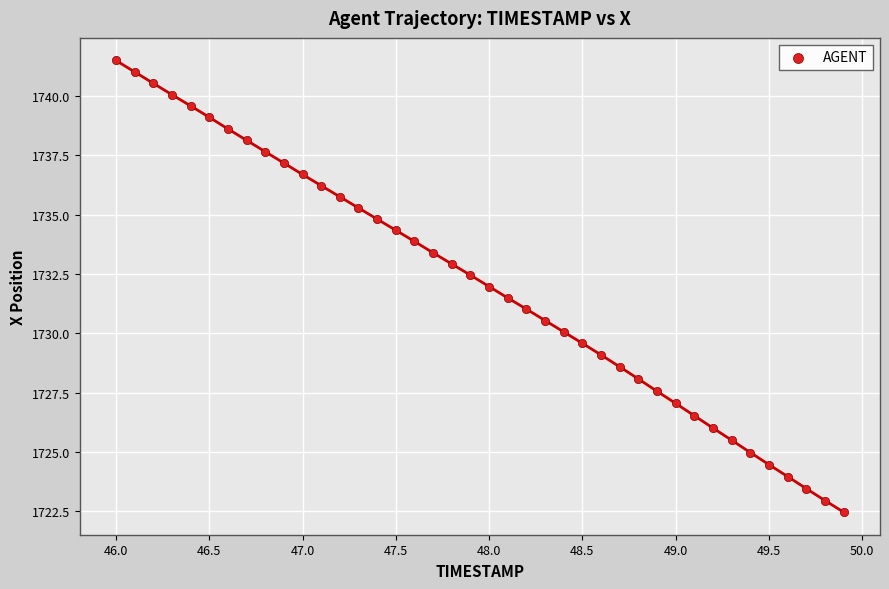

What is the range of Y values (max minus min)?

19.0